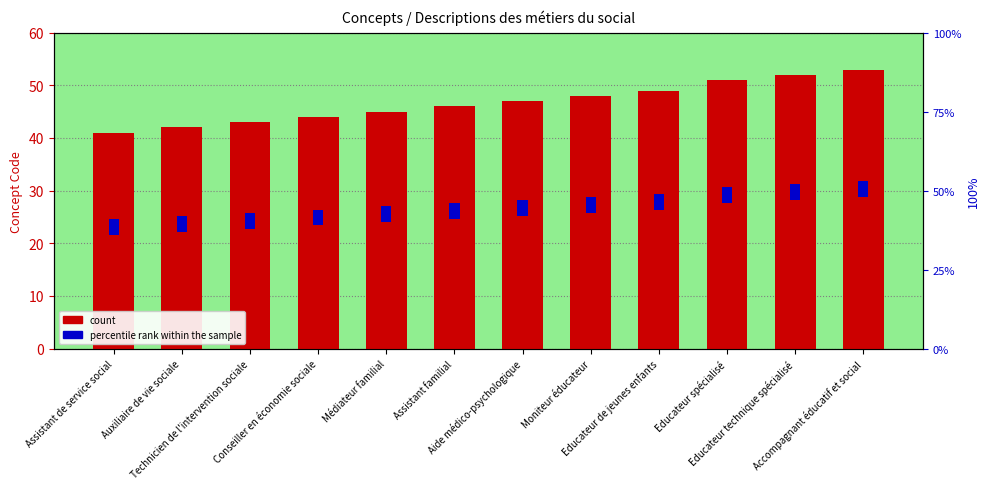

True or false: percentile rank within the sample has a value of 5 at Auxiliaire de vie sociale.

True